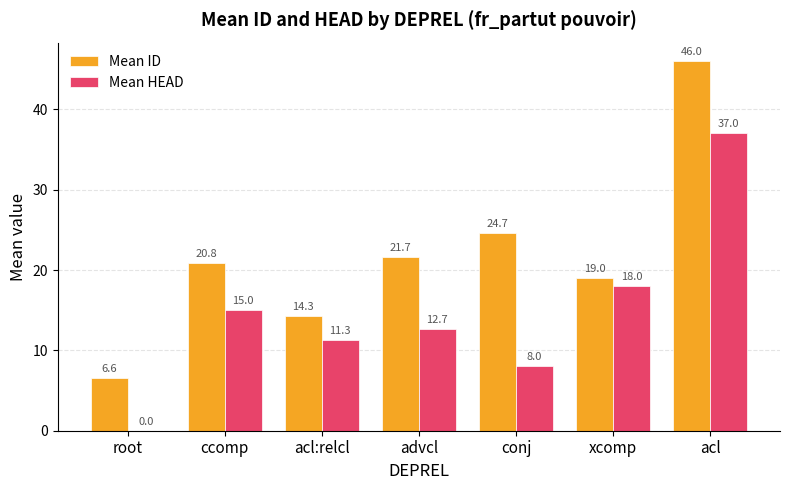

Reading left to right, list all the values displayed in this chart.

Mean ID: 6.6	20.8	14.3	21.7	24.7	19.0	46.0
Mean HEAD: 0.0	15.0	11.3	12.7	8.0	18.0	37.0